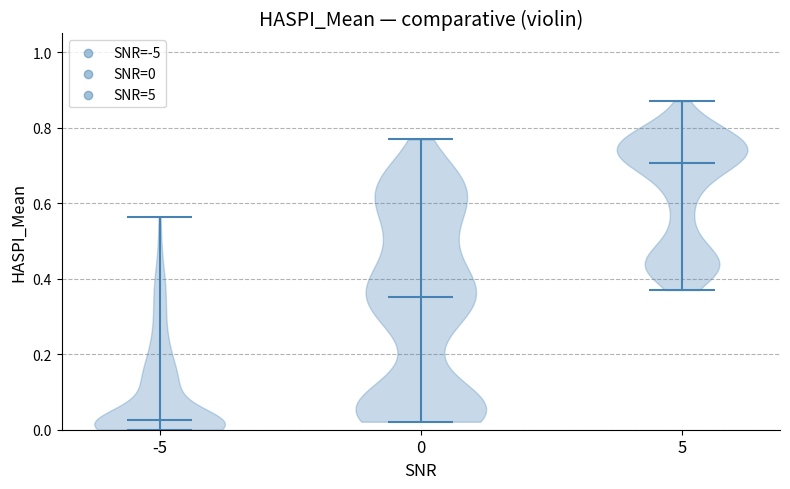

Reading left to right, read every violin against the y-axis: where its median line is, and the lowest and highest points it reaches. The values are not printed on the chart, so give them approximately, as read against the axis.

-5: median line 0.02, lowest point 0.00, highest point 0.56
0: median line 0.36, lowest point 0.02, highest point 0.76
5: median line 0.70, lowest point 0.38, highest point 0.88